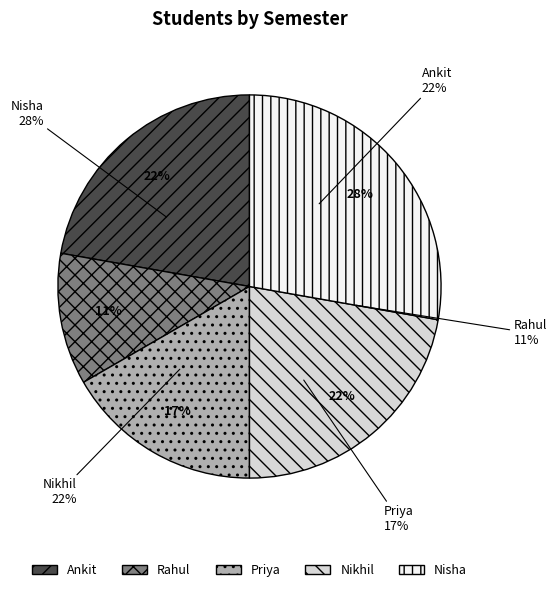

To the nearest percent, what portion does Priya represent?

17%